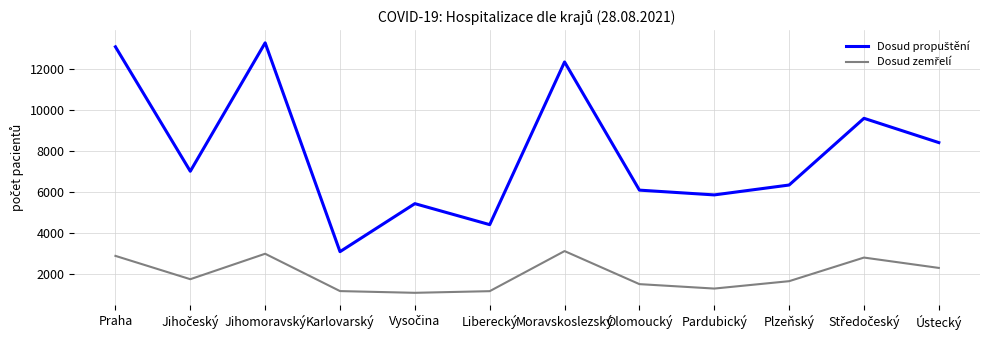

What is the spread (max minus min) of values at Moravskoslezský?

9219